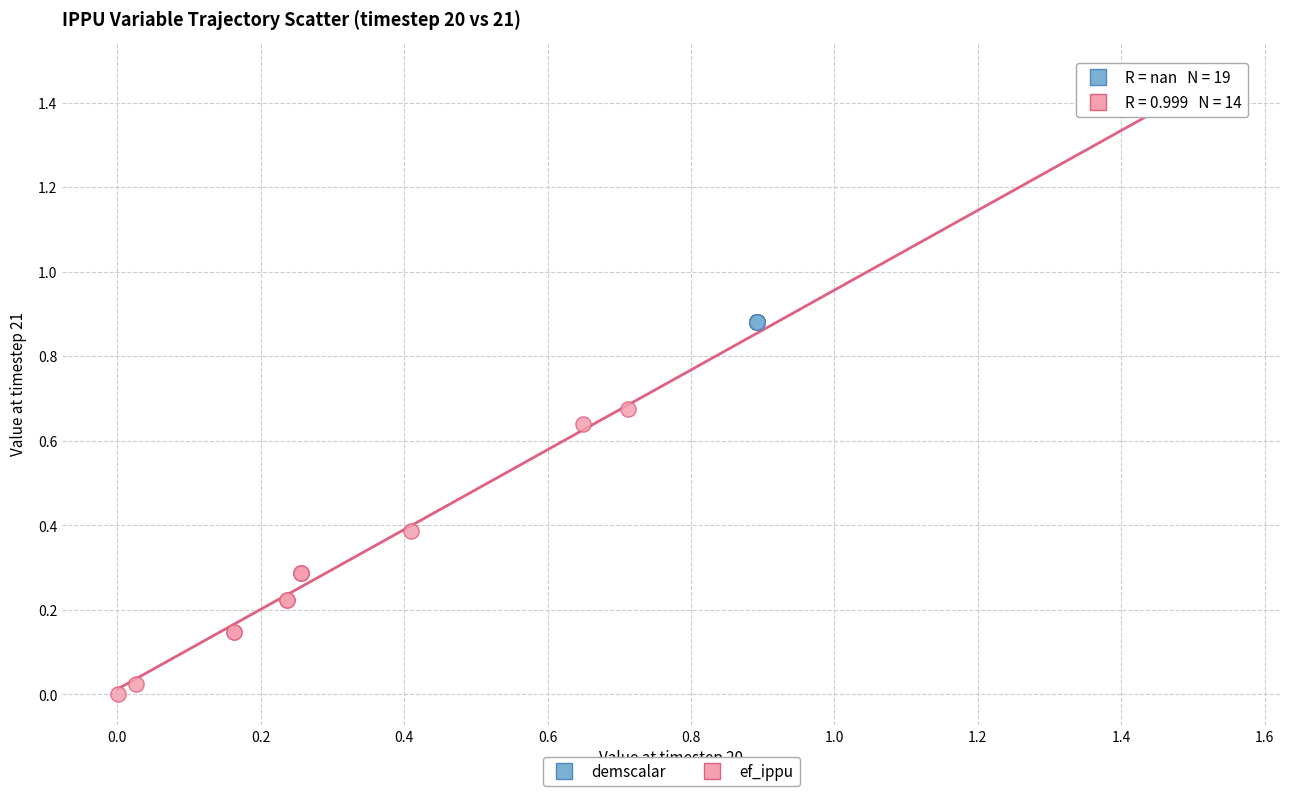

Which series contains the highest Y value?

ef_ippu